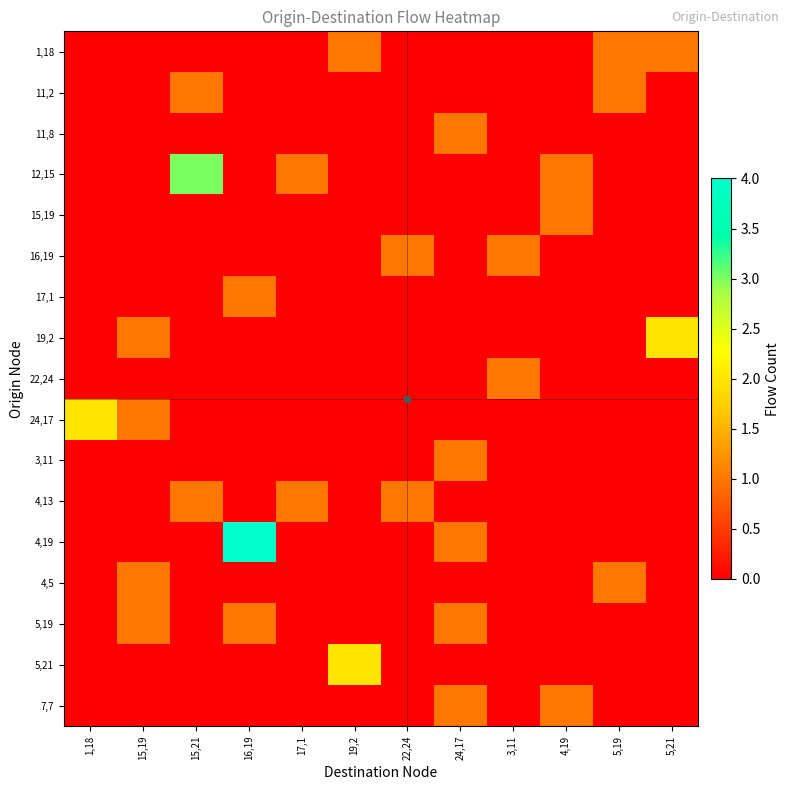

What is the spread (max minus min) of values at 16,19?

4